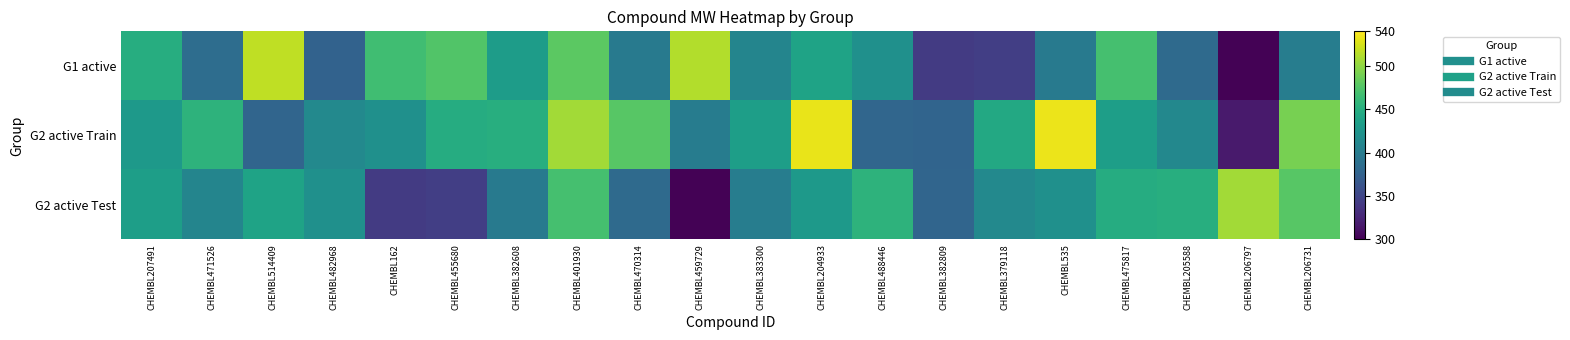

How many series are shown in this chart?

3